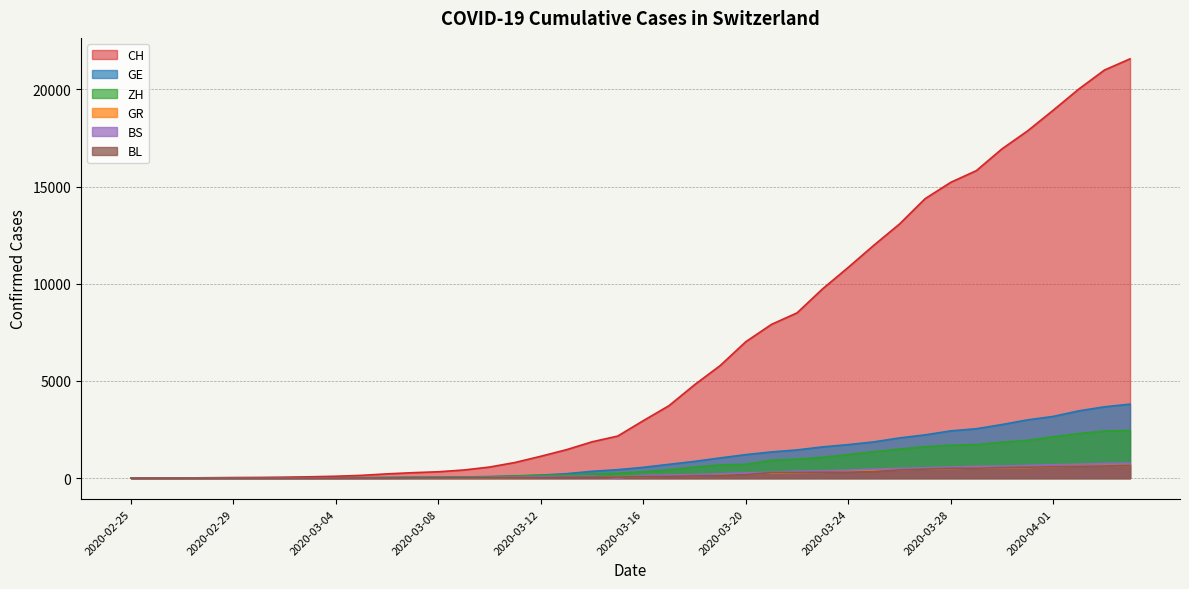

Where is GE nearest to the value 1903?

2020-03-25